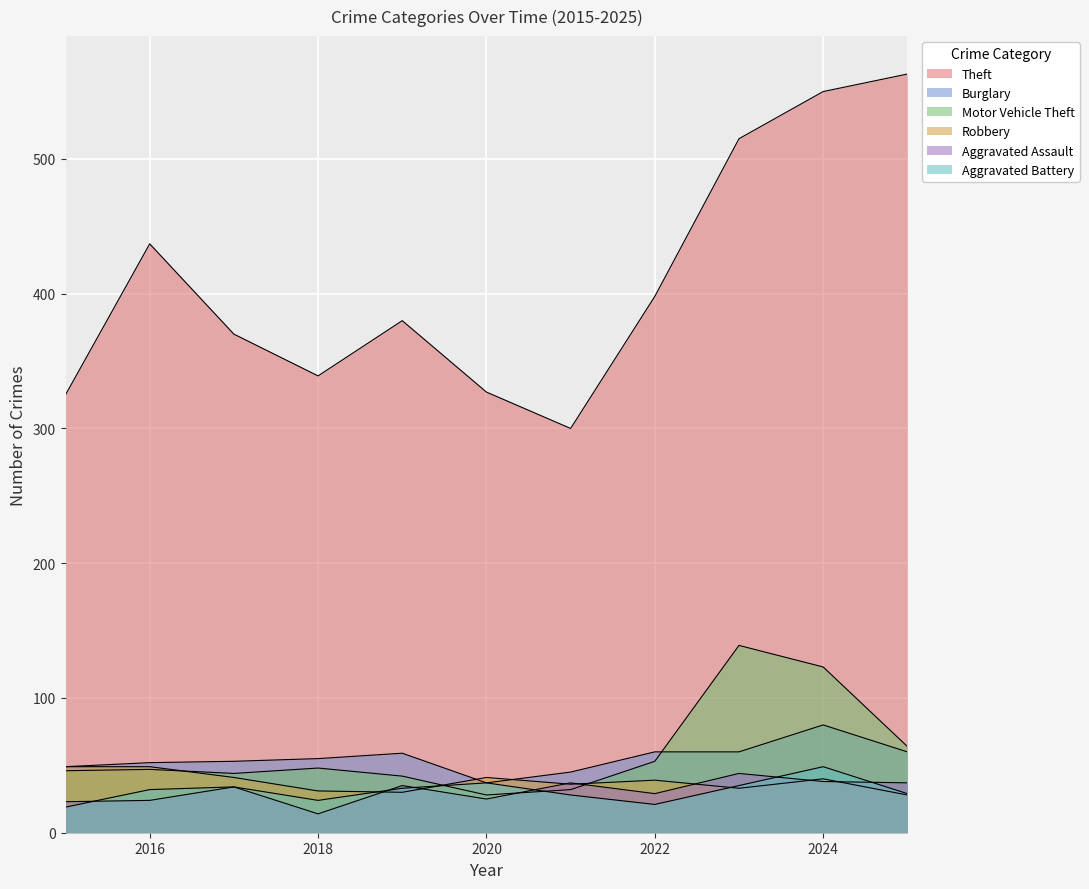

At how many categories does at least one series exceed 57?

11